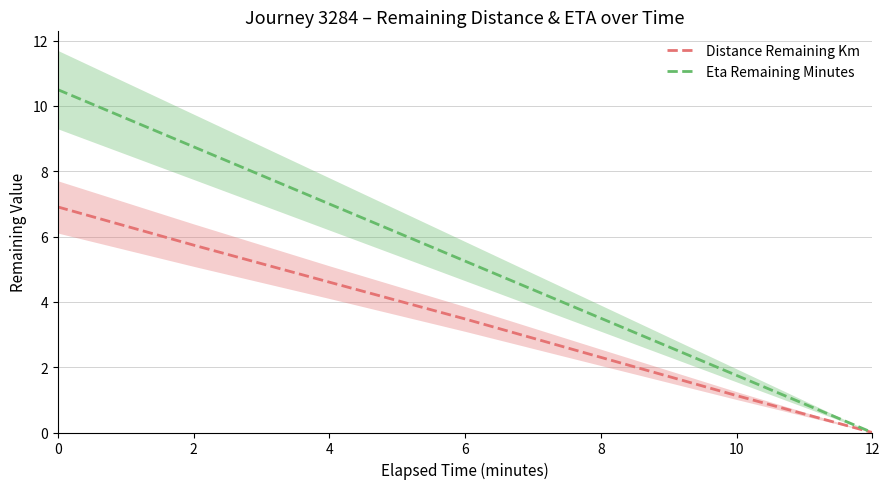

Rank the categories by Distance Remaining Km value from highest to lowest.

0, 2, 4, 6, 8, 10, 12